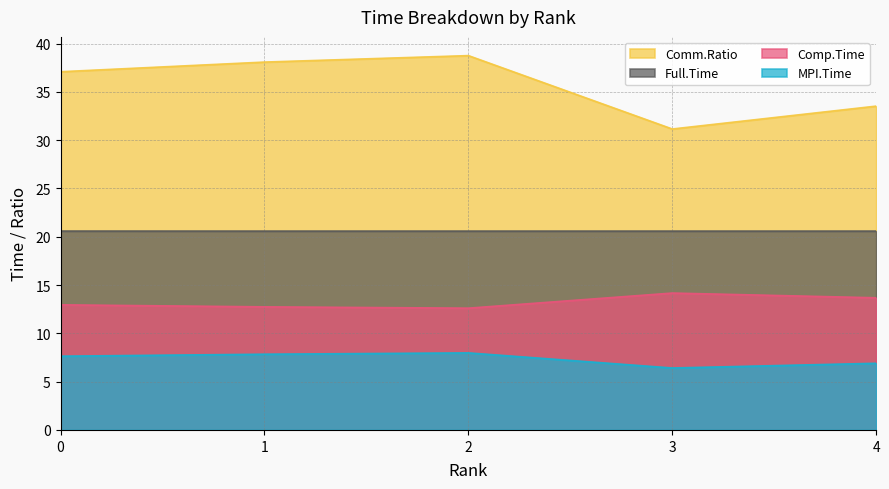

How many lines are shown in the chart?

4